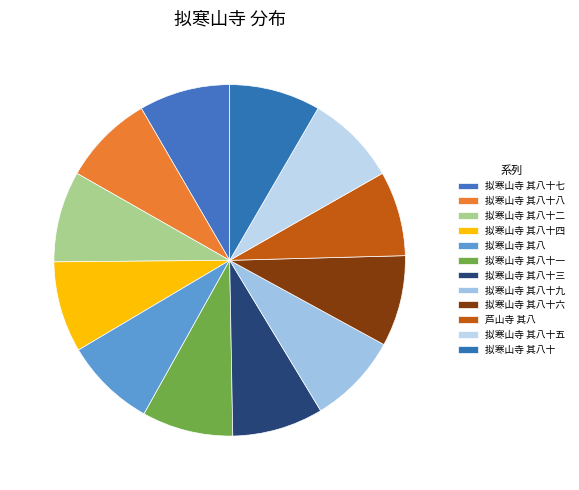

To the nearest percent, what percentage of the pie is 拟寒山寺 其八十三?

8%